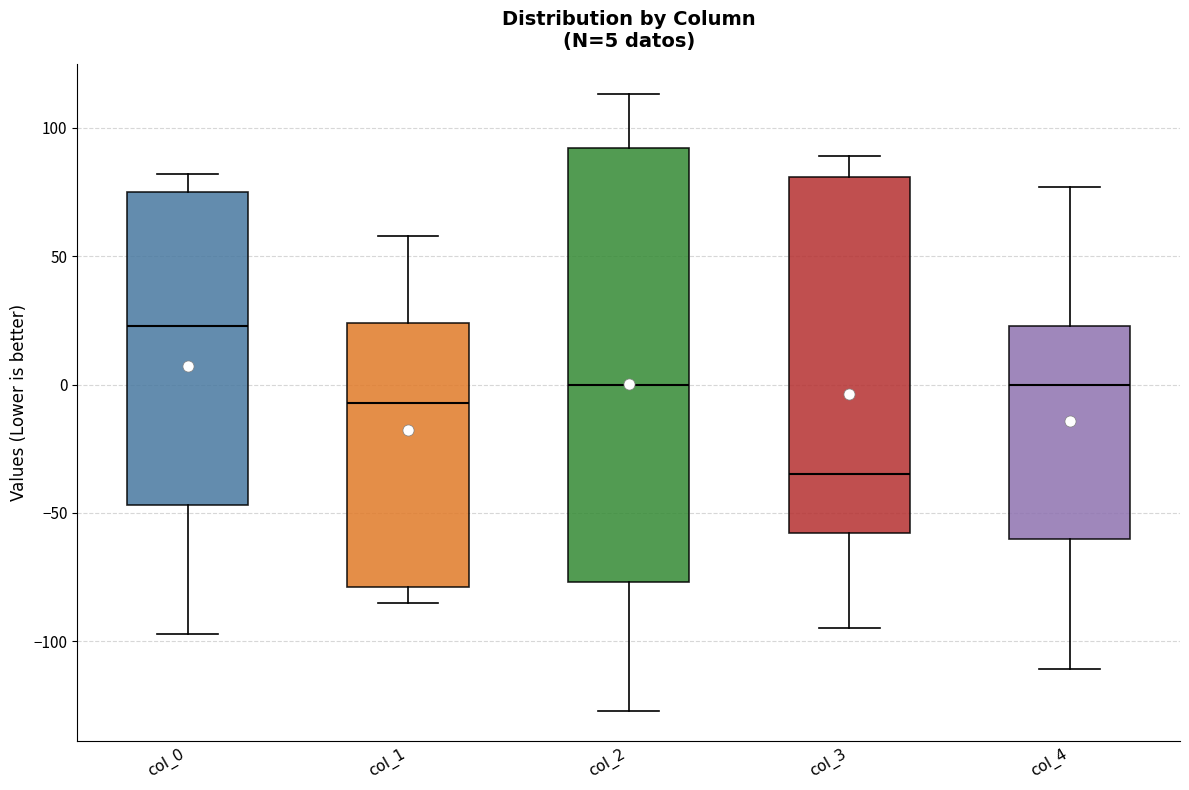

Which box is the tallest, from its lower edge to its upper edge?

col_2